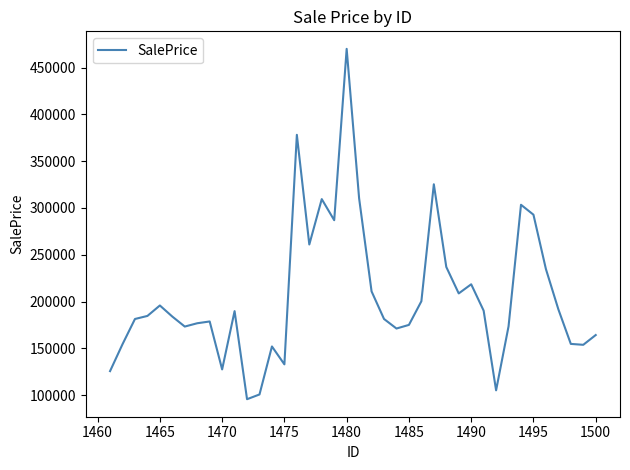

Count the number of categories in the chart.

40